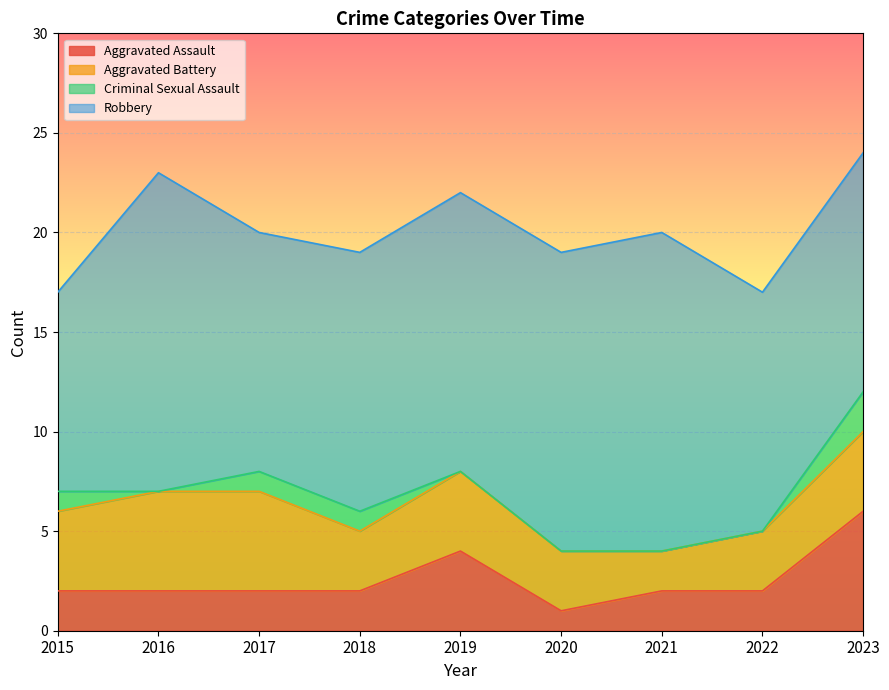

What is the sum of the Criminal Sexual Assault values at 2015 and 2021?

1